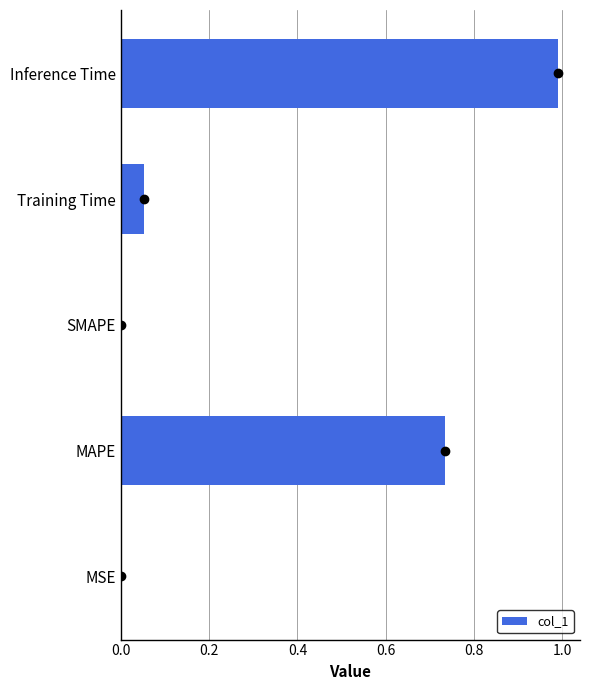

Are the bars grouped side by side (vs. stacked)?

No